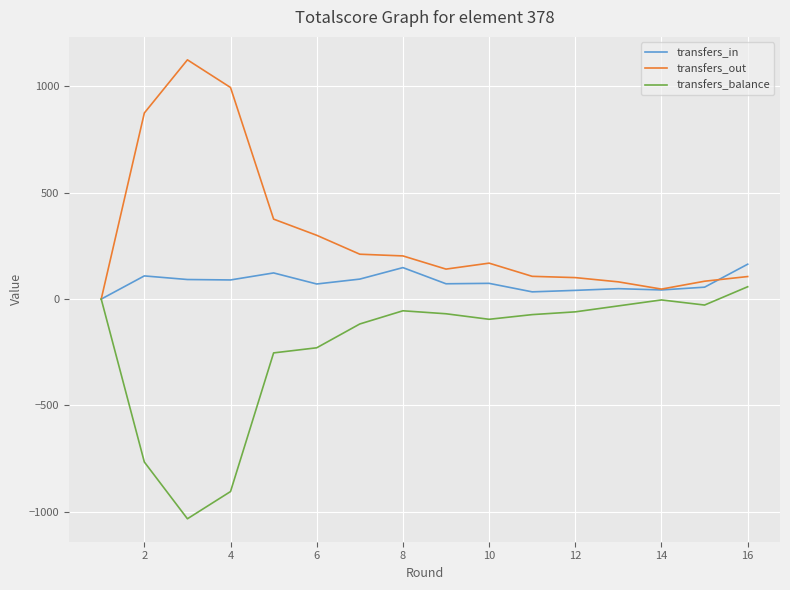

List the series in order of their overall mean, lowest first.

transfers_balance, transfers_in, transfers_out